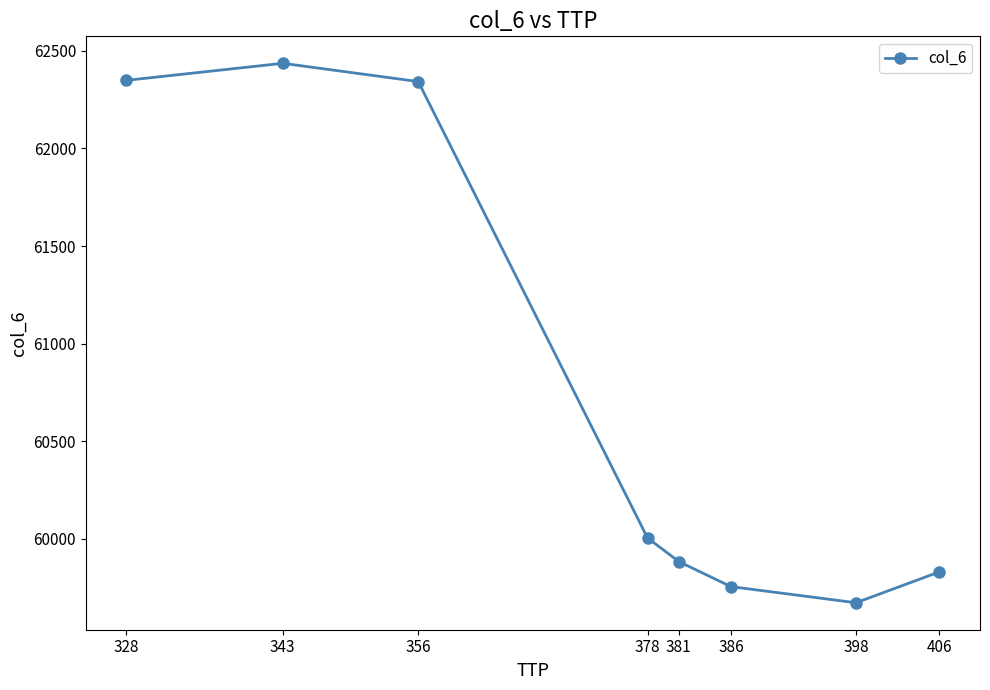

How many points are lower than both their immediate neighbors (excluding endpoints)?

1